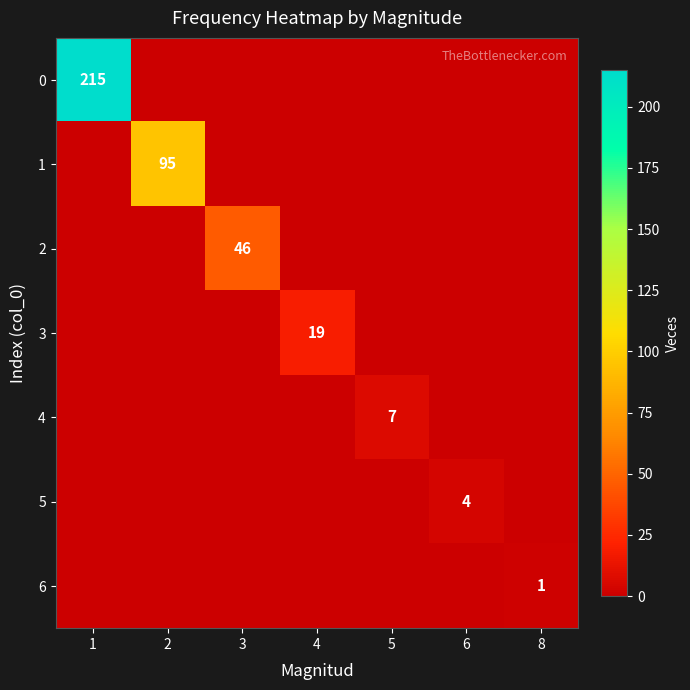

True or false: 3 has a value of 31 at 4.

False